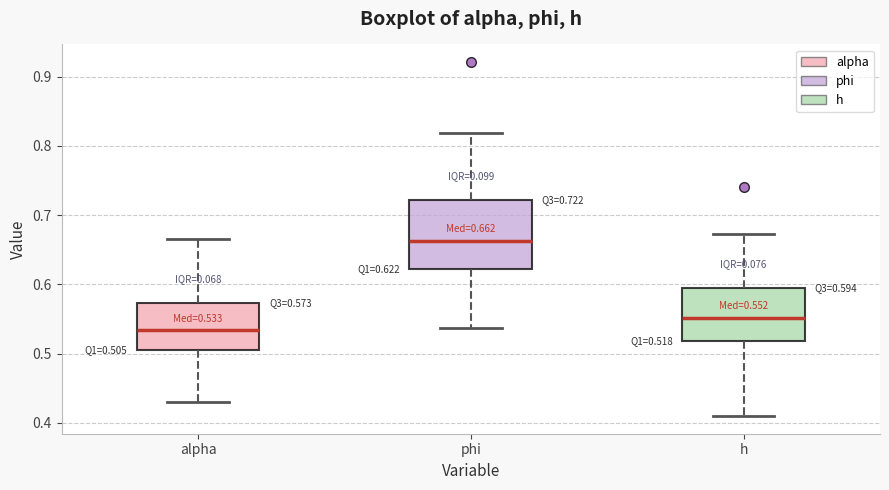

Which box is the tallest, from its lower edge to its upper edge?

phi